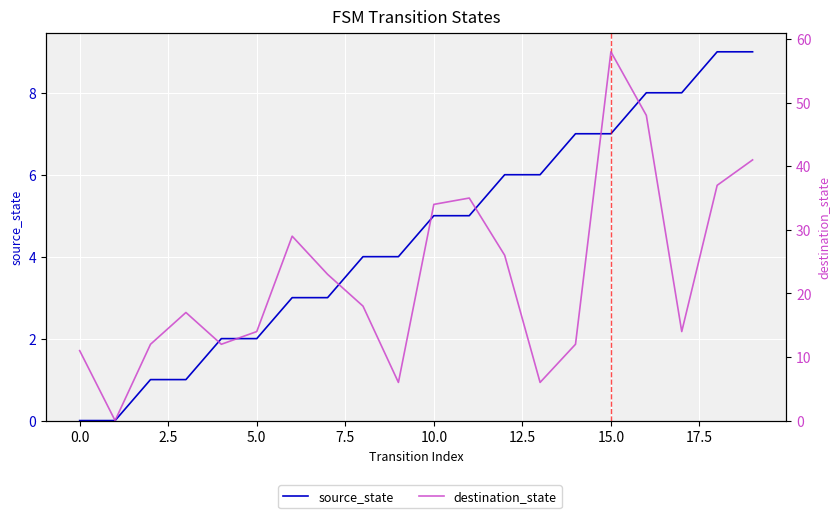

True or false: destination_state and source_state cross at least once.

False